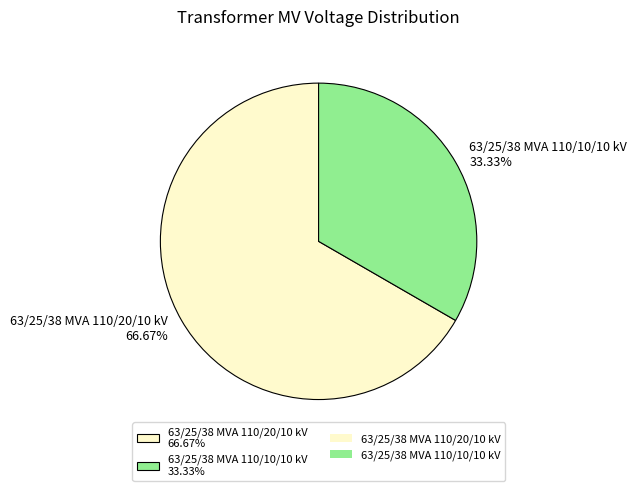

Between 63/25/38 MVA 110/20/10 kV and 63/25/38 MVA 110/10/10 kV, which is larger?

63/25/38 MVA 110/20/10 kV